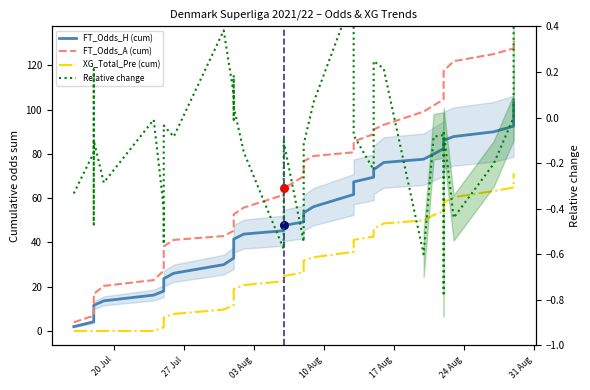

Which series has the largest total across all categories?

FT_Odds_A (cum)